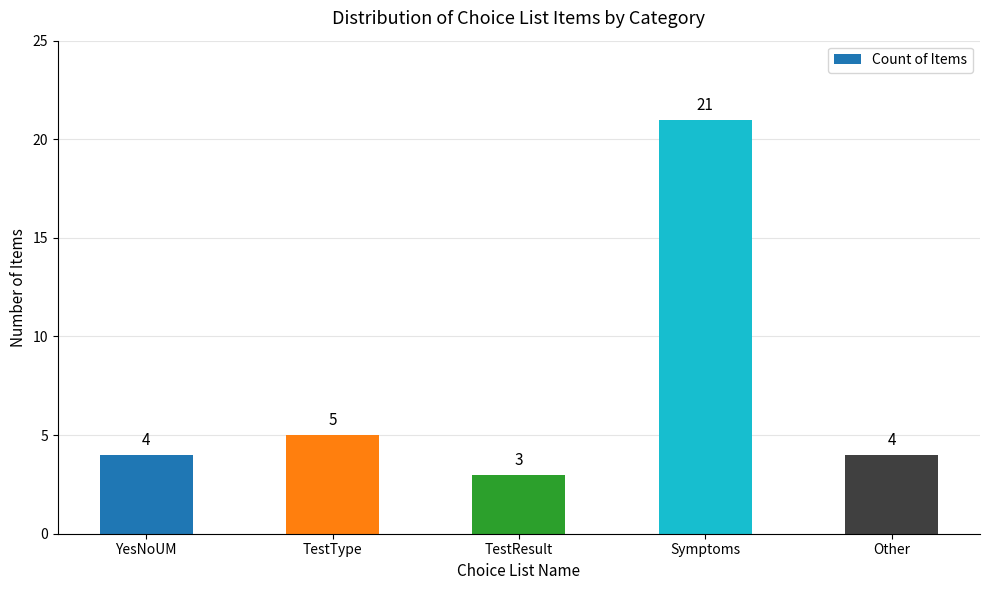

What position from the right is TestType?

4